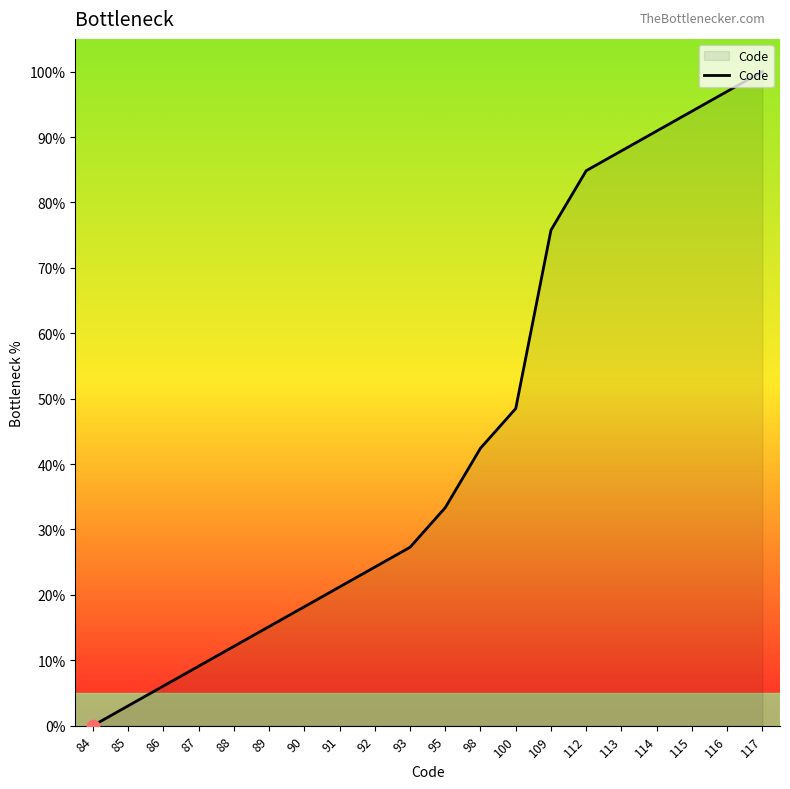

Between 86 and 100, which is larger?

100